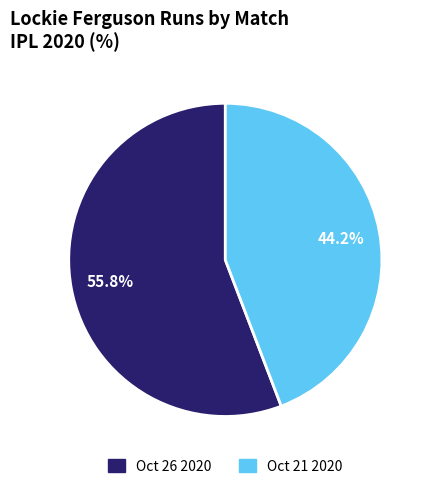

Count the number of slices in the pie.

2